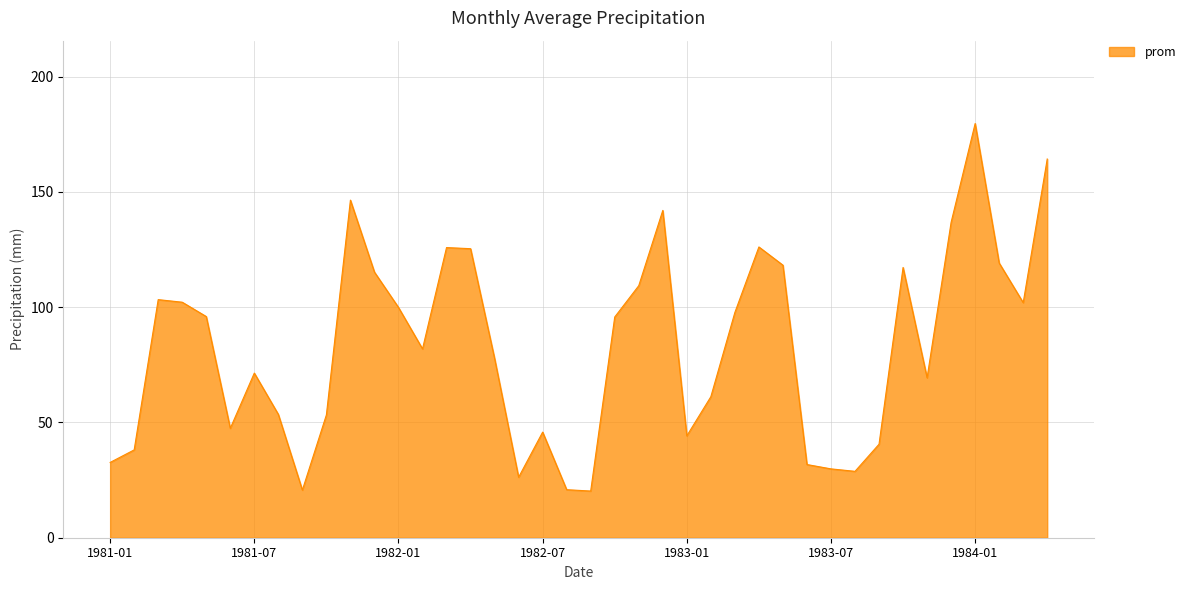

What is the difference between the maximum and minimum values?

159.4